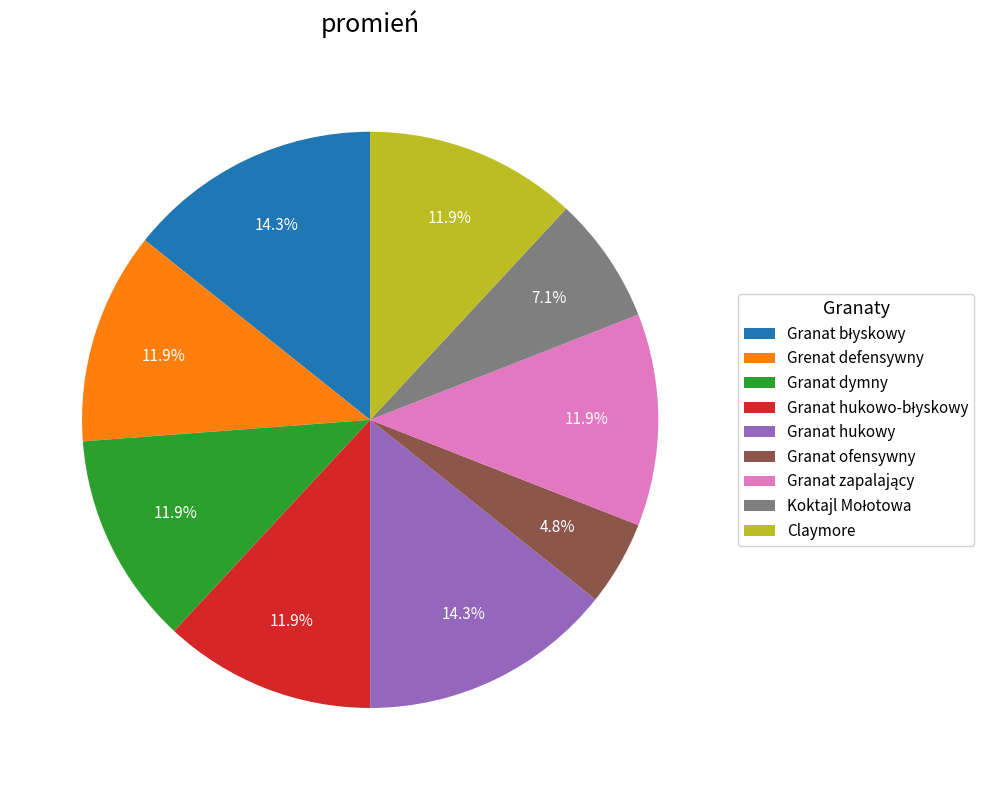

Which slice is the smallest?

Granat ofensywny